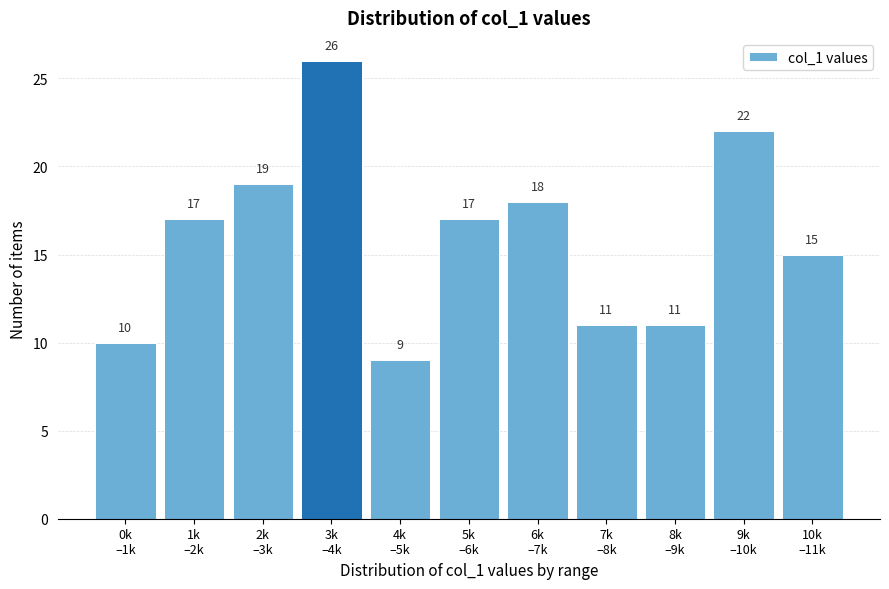

Reading right to left, list all the values displayed in this chart.

15	22	11	11	18	17	9	26	19	17	10